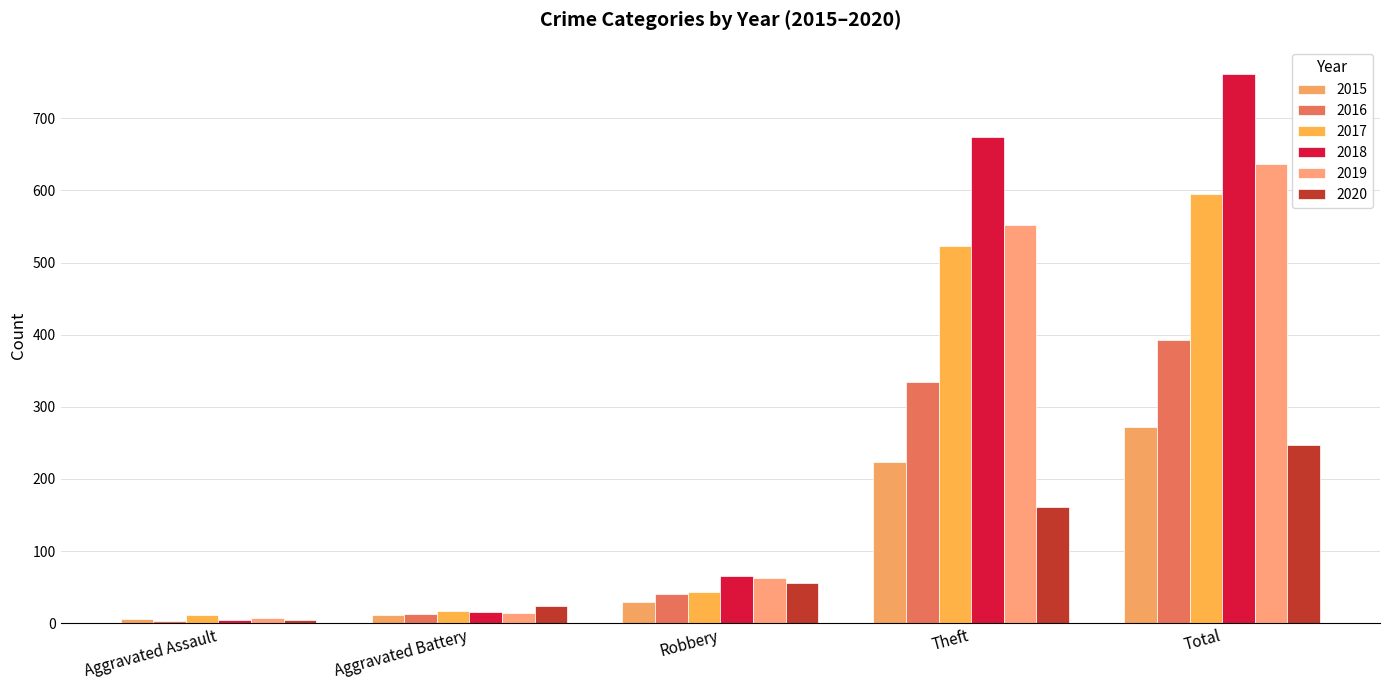

What position from the left is Theft?

4